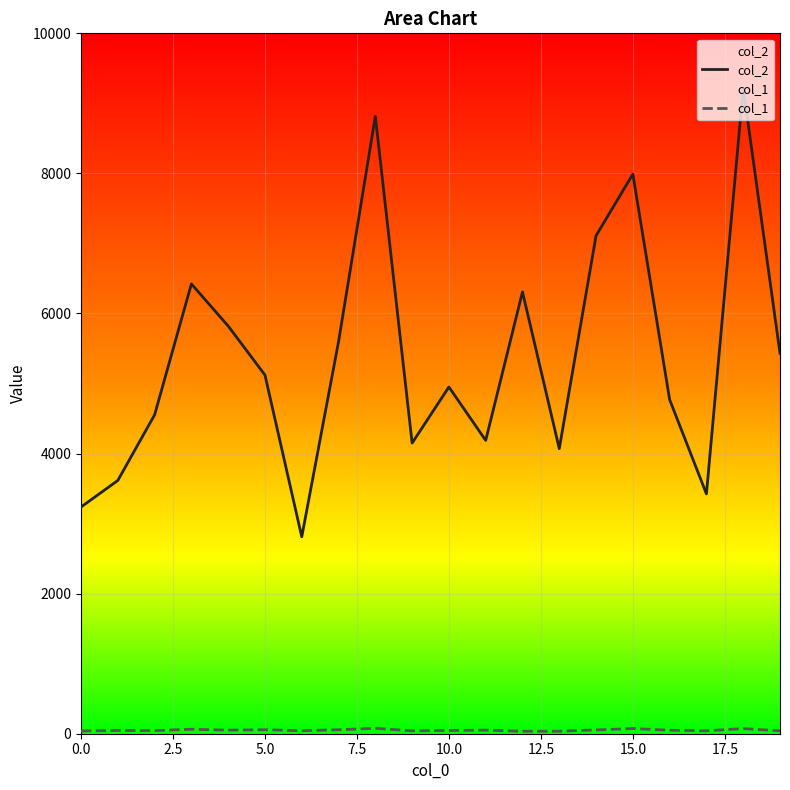

At which category does the chart reach its minimum across all series?

12